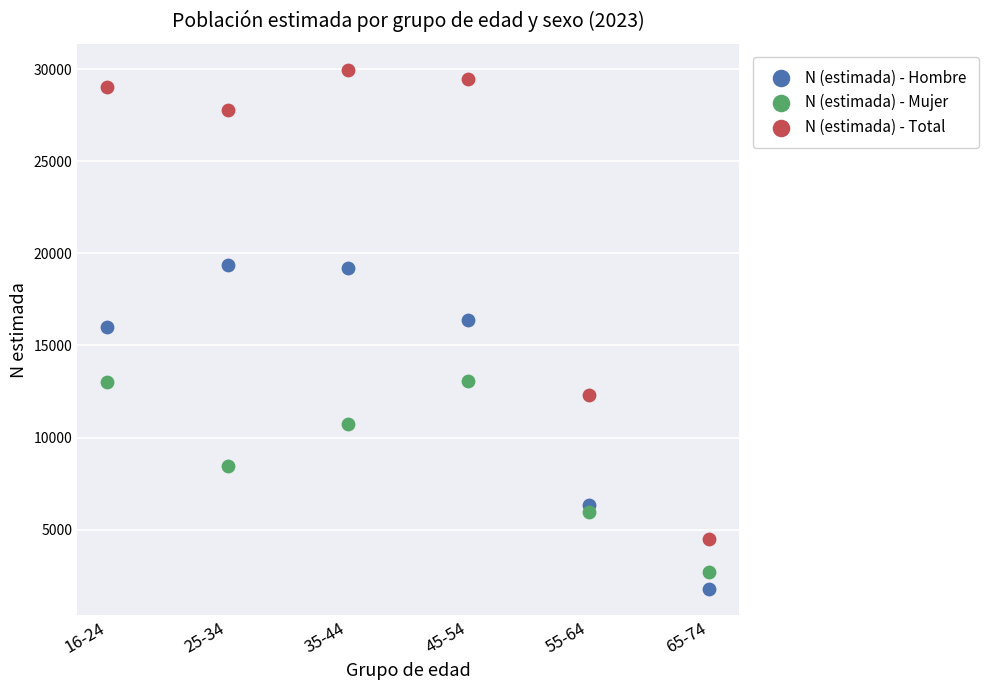

Across all data points, what is the range of Y values (max minus min)?

28200